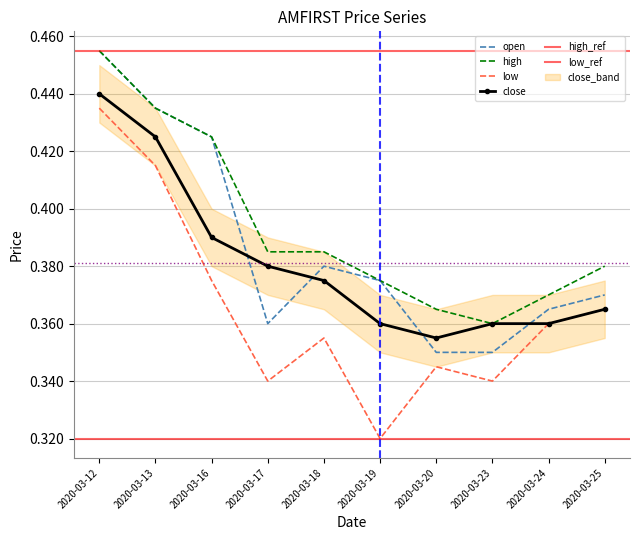

What is the total value across all series at 2020-03-19?

1.4